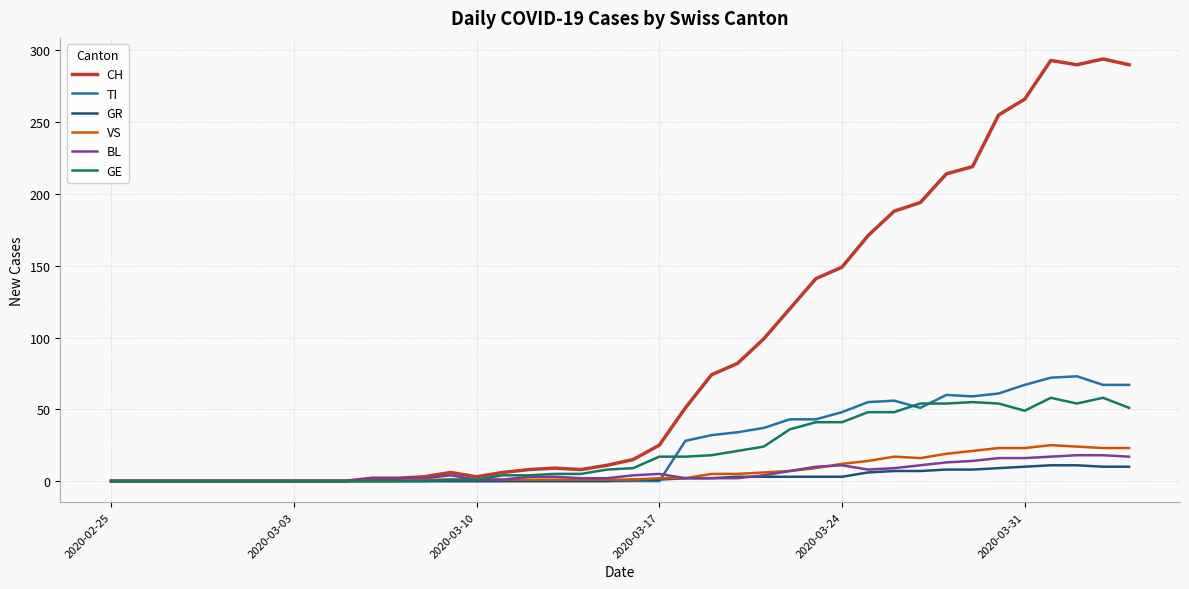

What is the greatest value displayed?

294